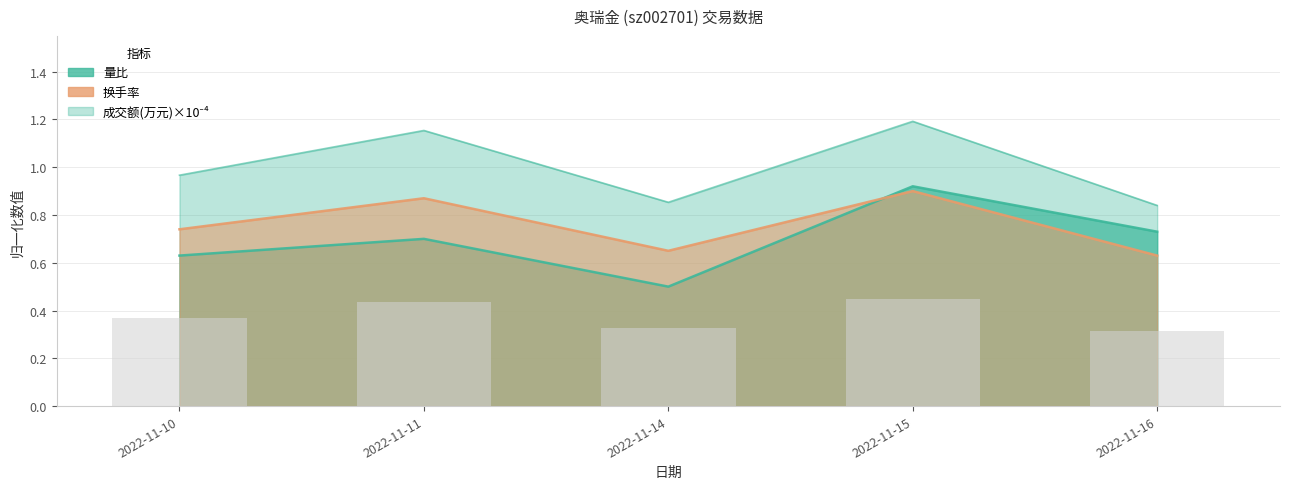

Rank the series by their maximum value, from highest to lowest.

成交额(万元), 量比, 换手率